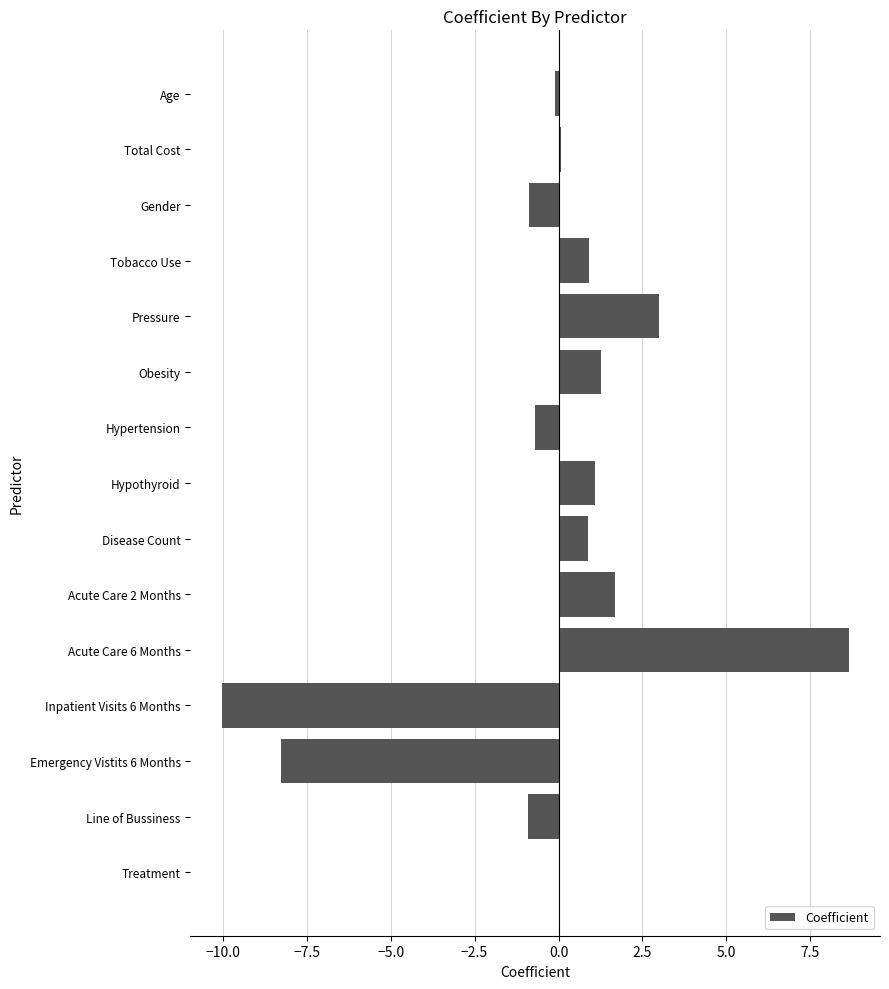

The value at Acute Care 6 Months is 13.9. True or false?

False